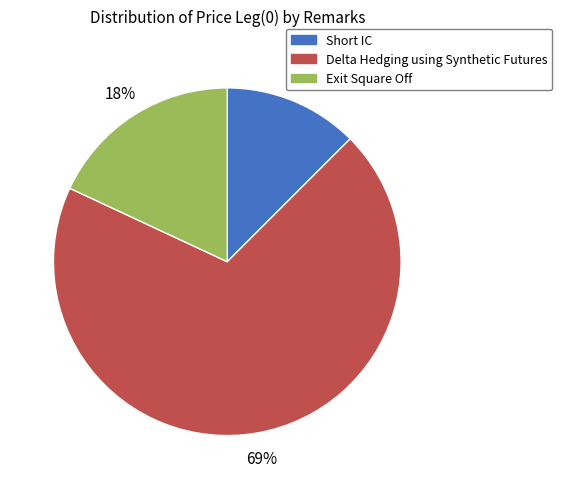

Does any single category account for the majority?

Yes